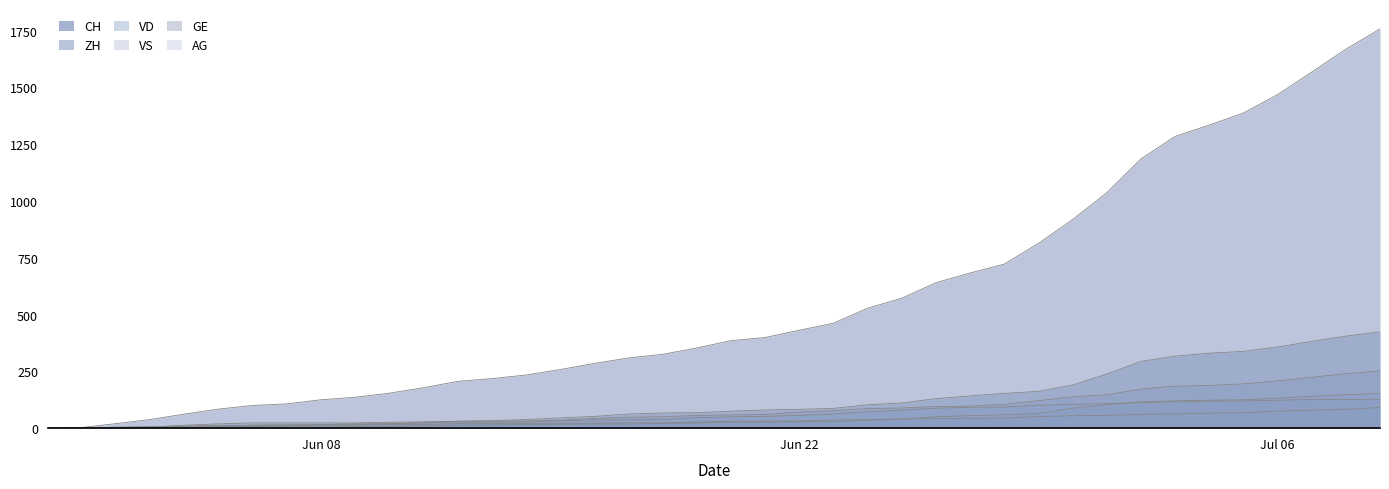

After their last crossing, which series has the higher values: ZH or VD?

ZH